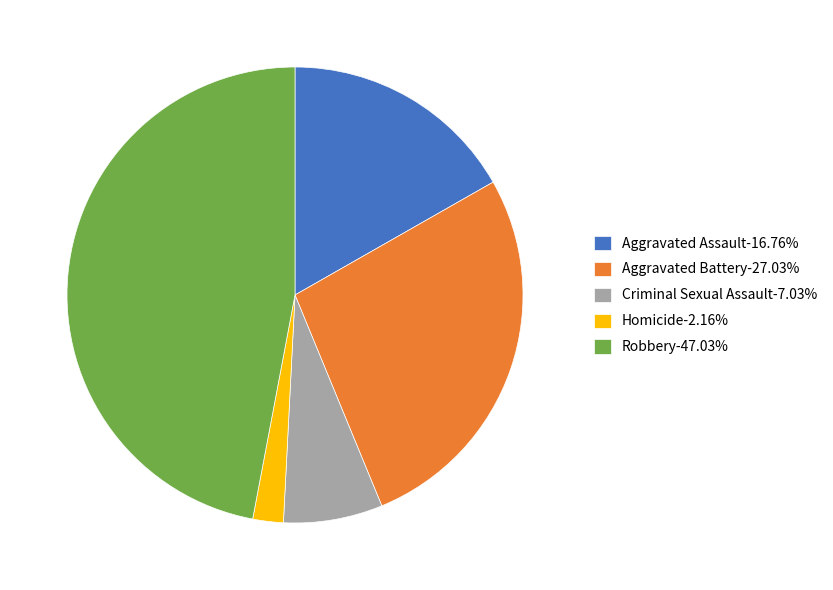

Is the sum of Criminal Sexual Assault-7.03% and Aggravated Battery-27.03% greater than half?

No